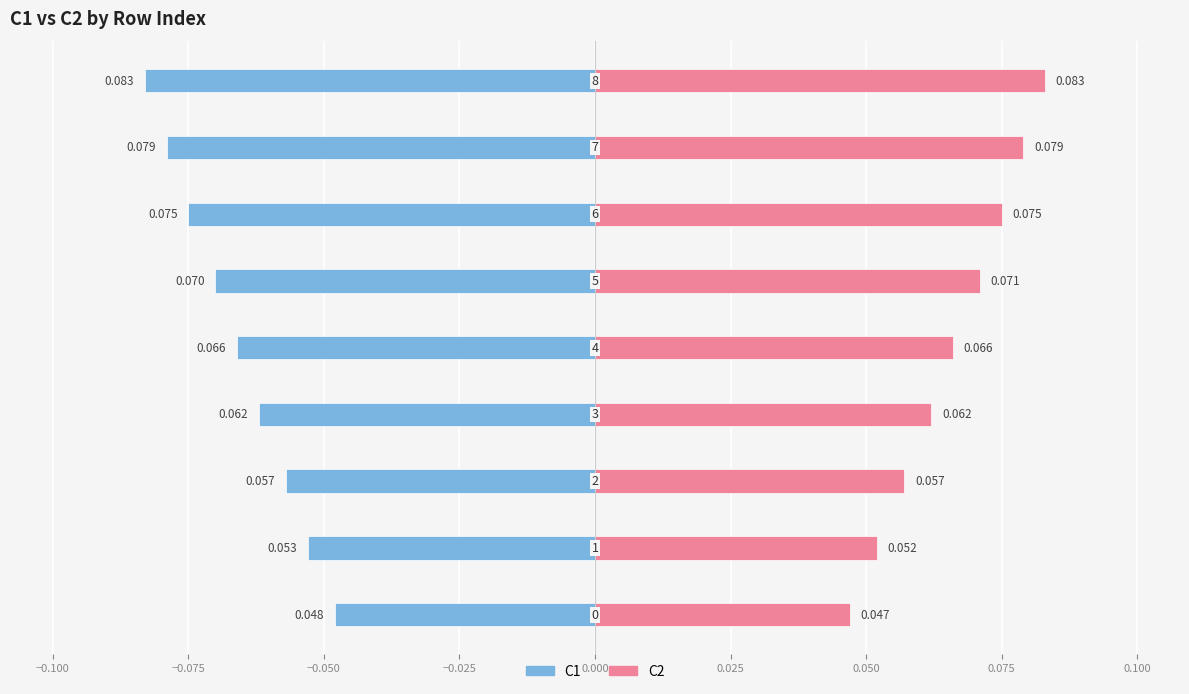

List the series in order of their peak value, highest first.

C2, C1